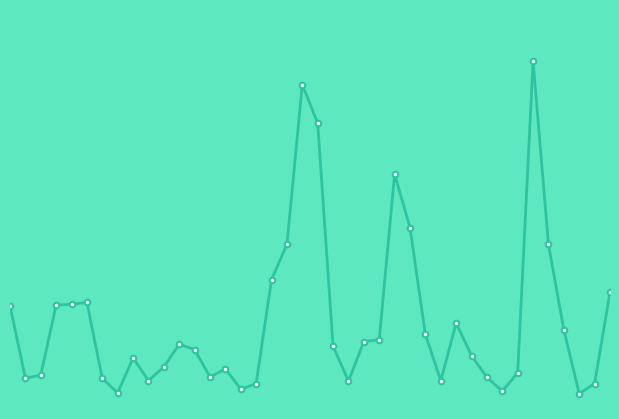

List the labels in order of value, largest first.

2015-03-31, 2015-03-10, 2015-03-11, 2015-03-18, 2015-03-19, 2015-03-09, 2015-04-01, 2015-03-06, 2015-04-07, 2015-02-16, 2015-02-13, 2015-02-12, 2015-02-09, 2015-03-24, 2015-04-02, 2015-03-20, 2015-03-17, 2015-03-16, 2015-02-26, 2015-03-12, 2015-02-27, 2015-03-25, 2015-02-23, 2015-02-25, 2015-03-03, 2015-03-30, 2015-02-11, 2015-03-02, 2015-03-26, 2015-02-10, 2015-02-17, 2015-02-24, 2015-03-23, 2015-03-13, 2015-04-06, 2015-03-05, 2015-03-04, 2015-03-27, 2015-02-18, 2015-04-03